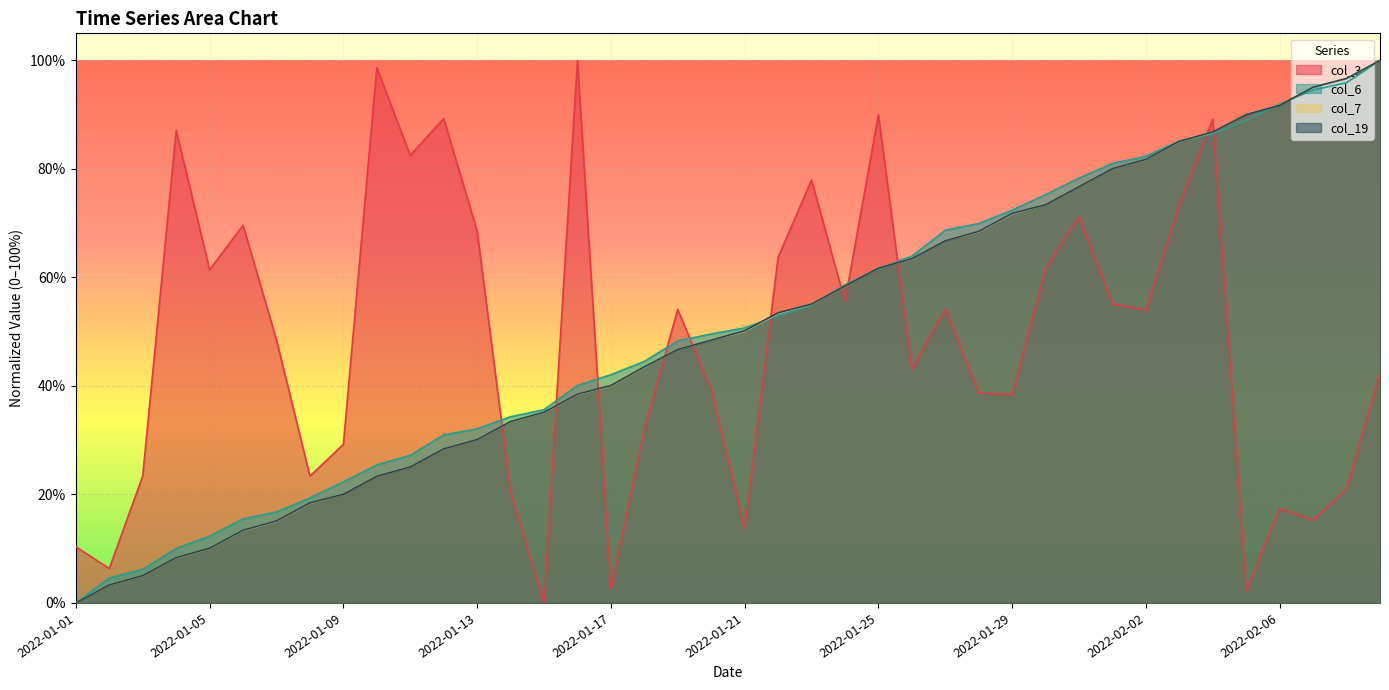

Rank the categories by col_3 value from lowest to highest.

2022-01-15, 2022-02-05, 2022-01-17, 2022-01-02, 2022-01-01, 2022-01-21, 2022-02-07, 2022-02-06, 2022-01-14, 2022-02-08, 2022-01-08, 2022-01-03, 2022-01-09, 2022-01-18, 2022-01-29, 2022-01-28, 2022-01-20, 2022-02-09, 2022-01-26, 2022-01-07, 2022-02-02, 2022-01-19, 2022-01-27, 2022-02-01, 2022-01-24, 2022-01-05, 2022-01-30, 2022-01-22, 2022-01-13, 2022-01-06, 2022-01-31, 2022-02-03, 2022-01-23, 2022-01-11, 2022-01-04, 2022-02-04, 2022-01-12, 2022-01-25, 2022-01-10, 2022-01-16